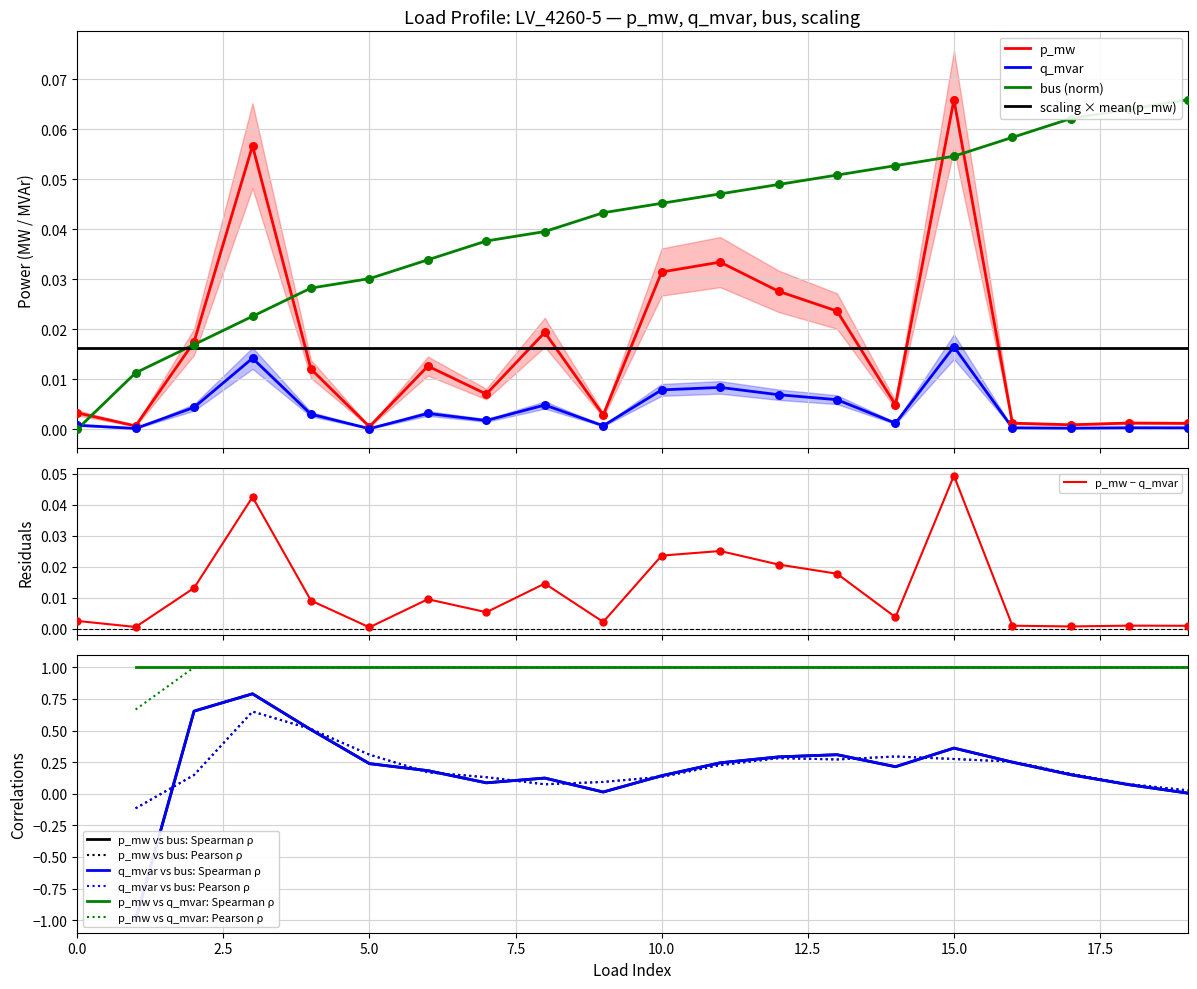

What is the total value across all series at 11?

0.1